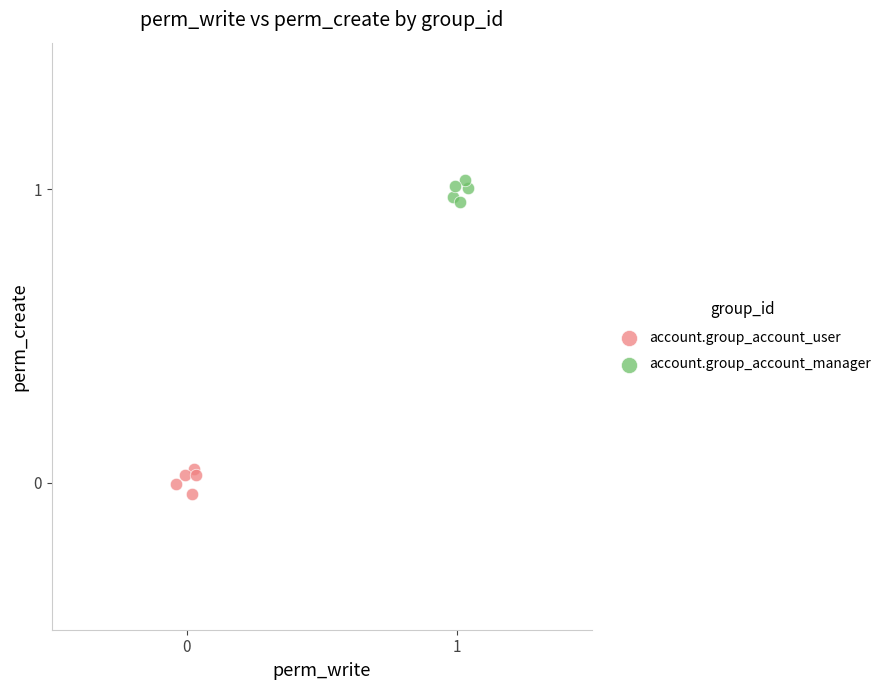

Which series reaches the minimum Y coordinate?

account.group_account_user